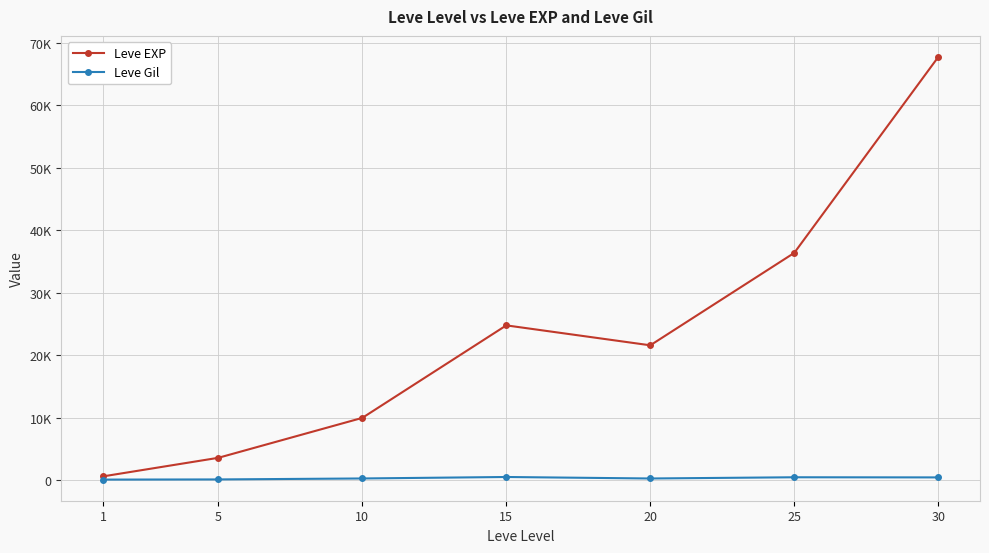

At which category does Leve Gil reach its first local peak?

15